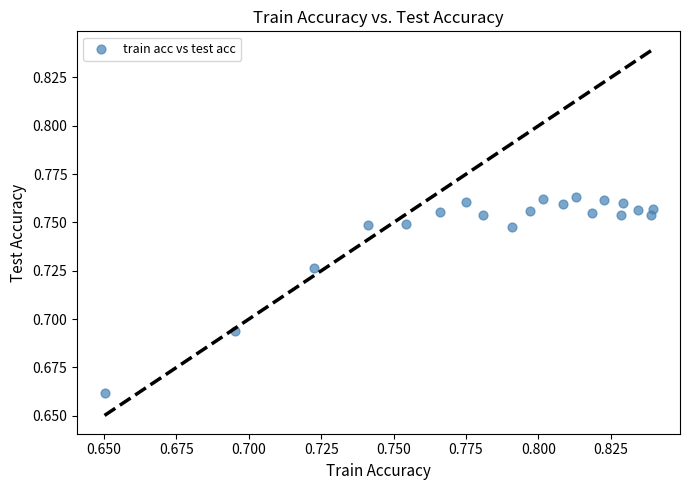

How many data points are displayed?

20